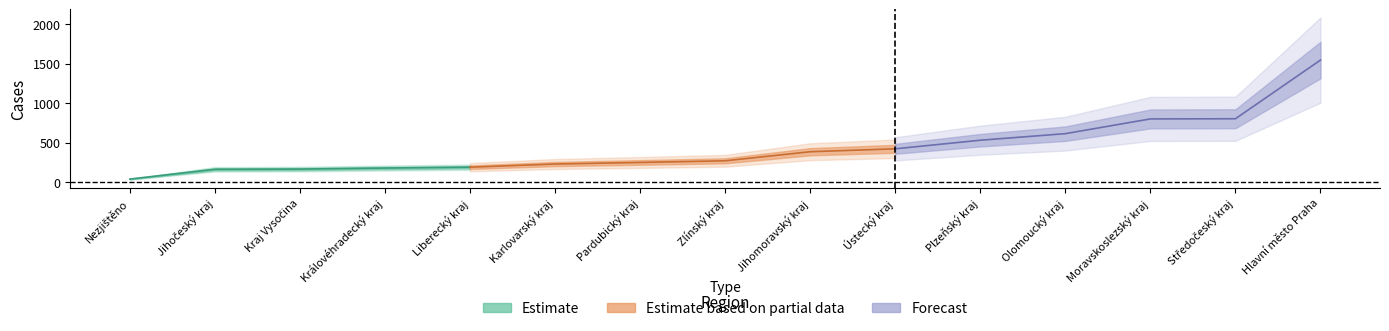

How many data points does each series have?

15